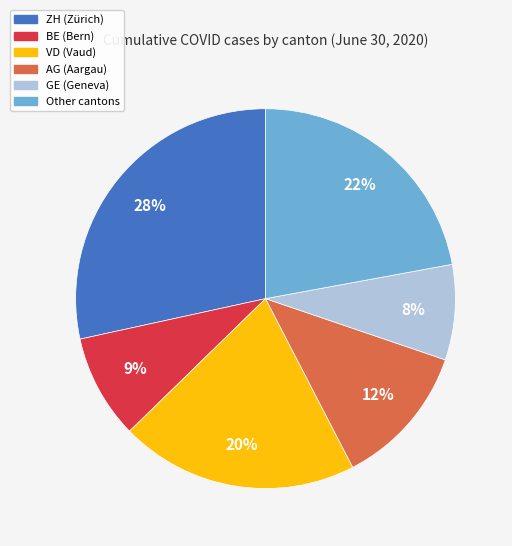

How many segments does this pie chart have?

6